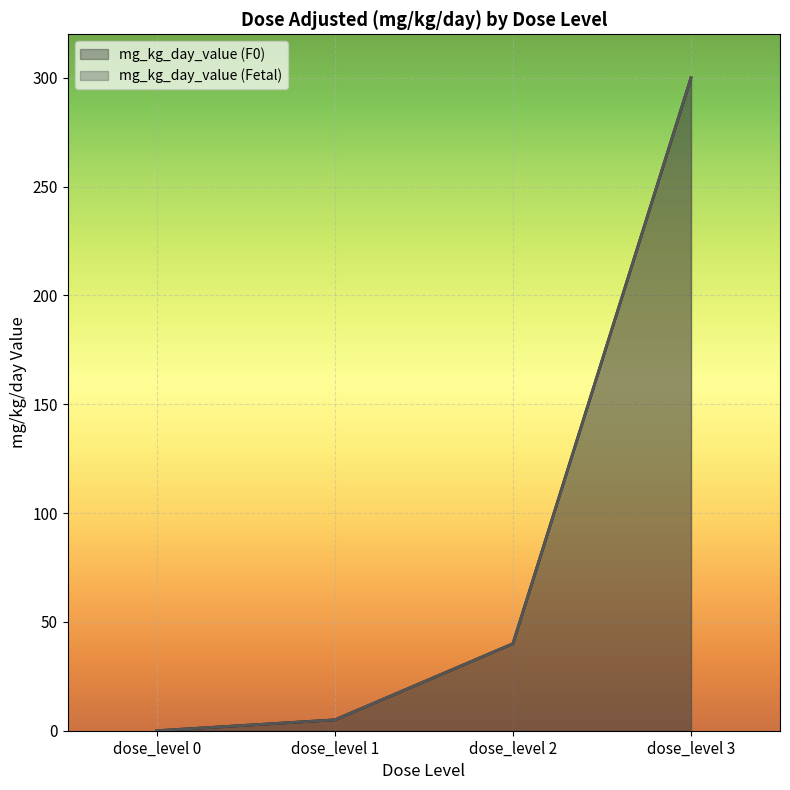

Which label corresponds to the largest value in the chart?

dose_level 3